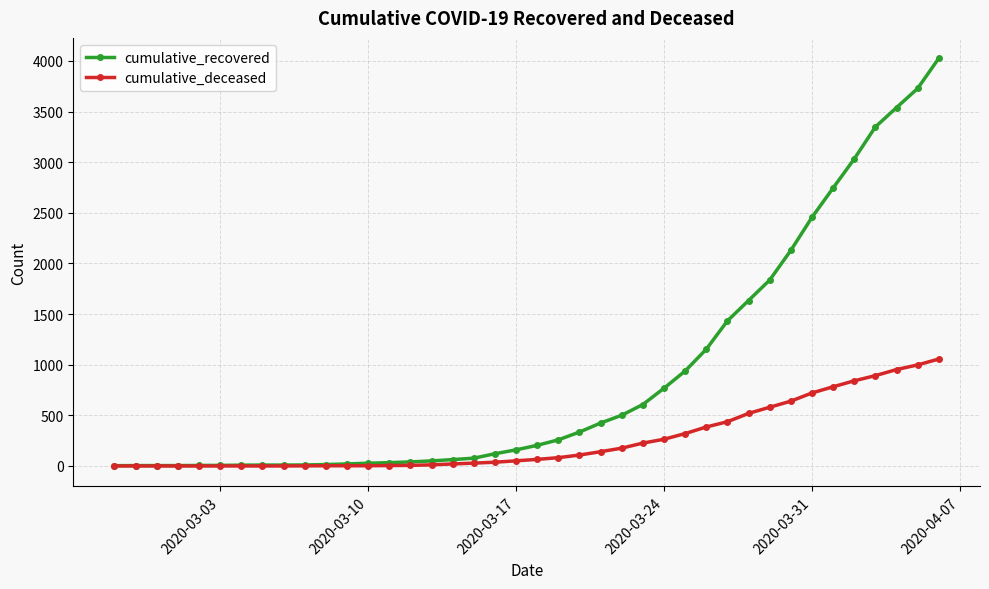

Which series has the widest spread of values?

cumulative_recovered